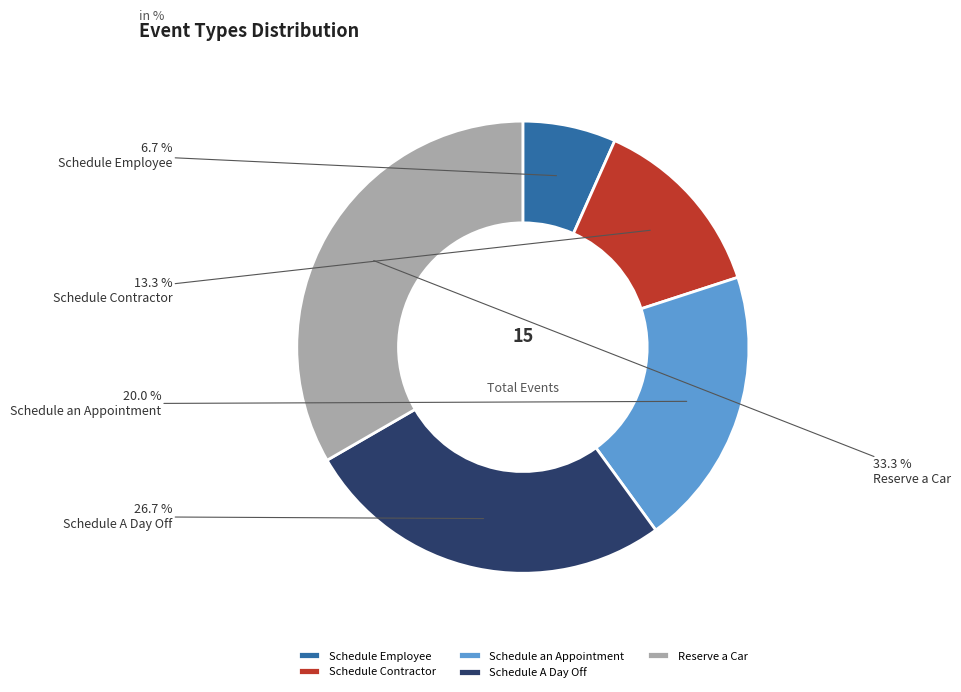

Rank the categories by value from highest to lowest.

Reserve a Car, Schedule A Day Off, Schedule an Appointment, Schedule Contractor, Schedule Employee